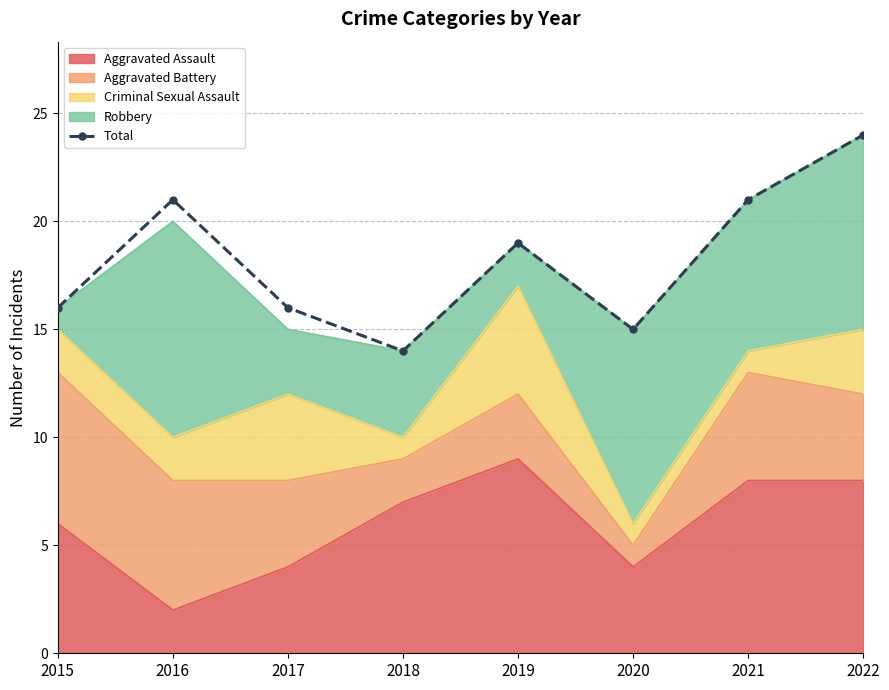

At which label does the data first exceed 19?

2016